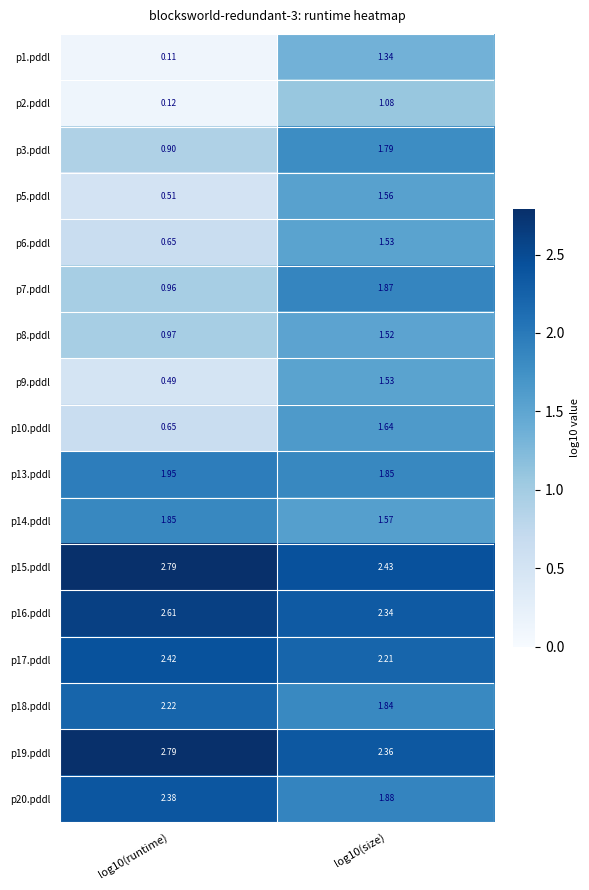

Is the value of p16.pddl at log10(size) greater than the value of p14.pddl at log10(size)?

Yes